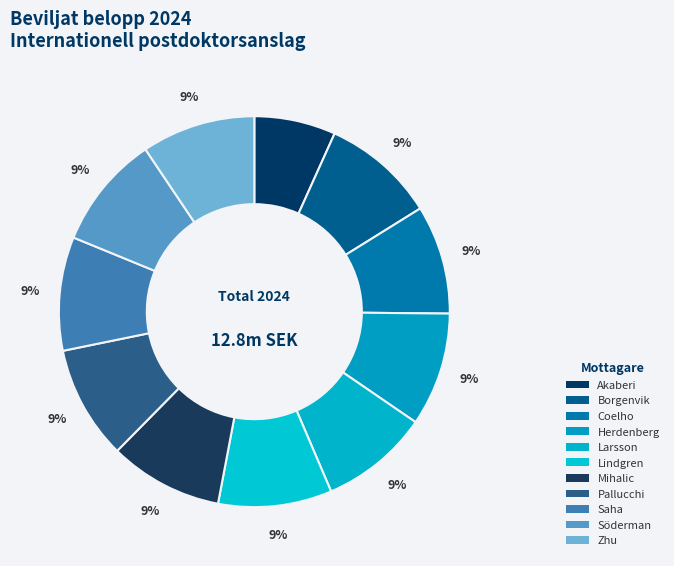

How many segments does this pie chart have?

11